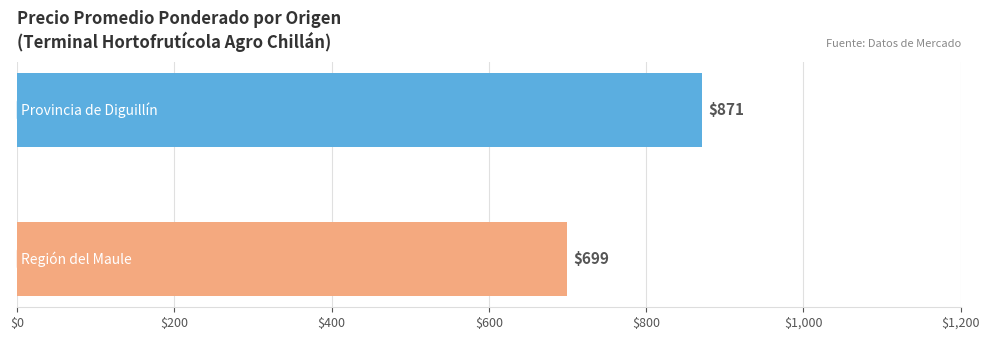

What is the minimum value shown in the chart?

699